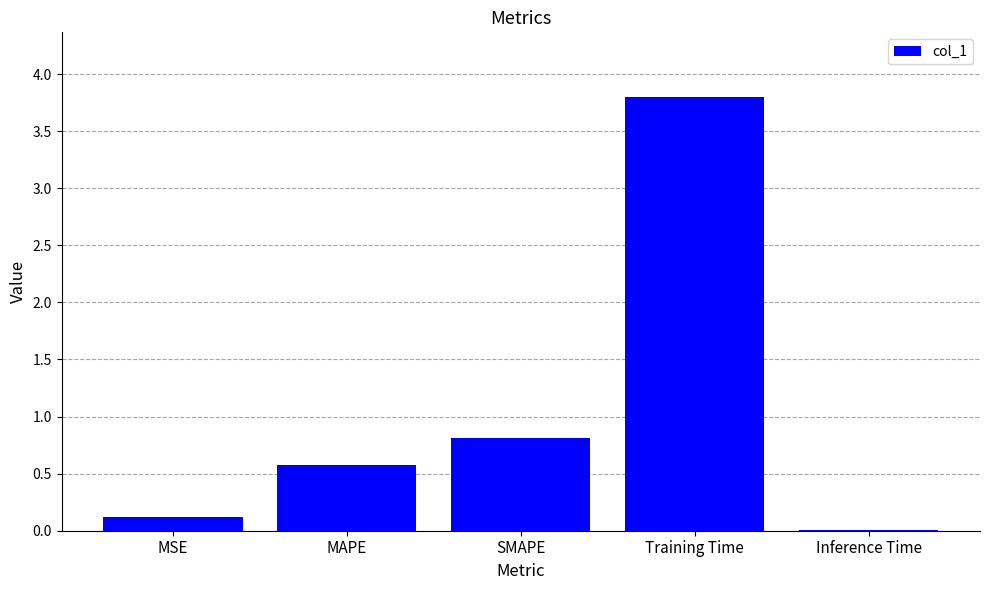

Does the chart contain stacked bars?

No